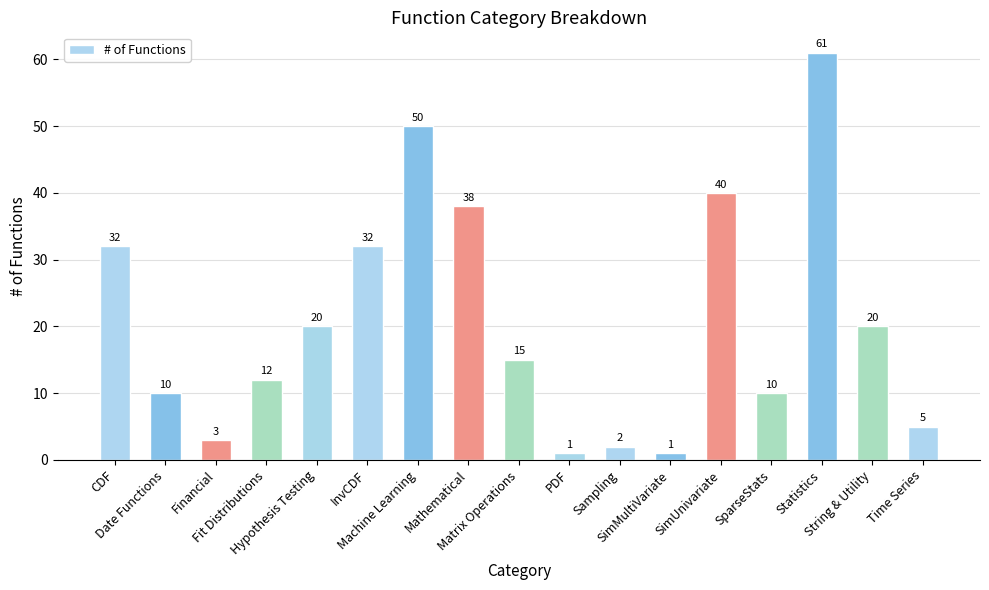

What is the maximum value shown in the chart?

61